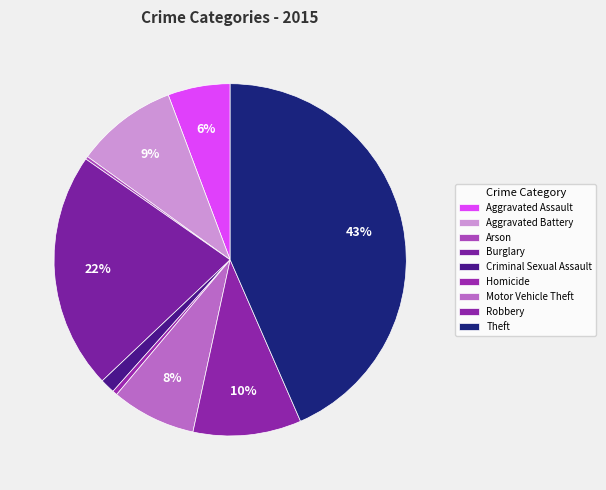

Is there any slice that represents more than half of the pie?

No